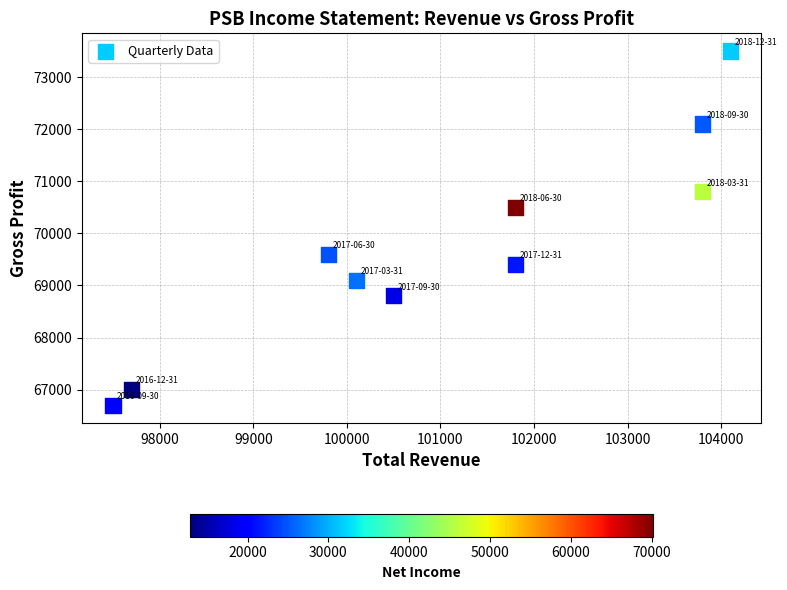

What is the range of Y values (max minus min)?

6800